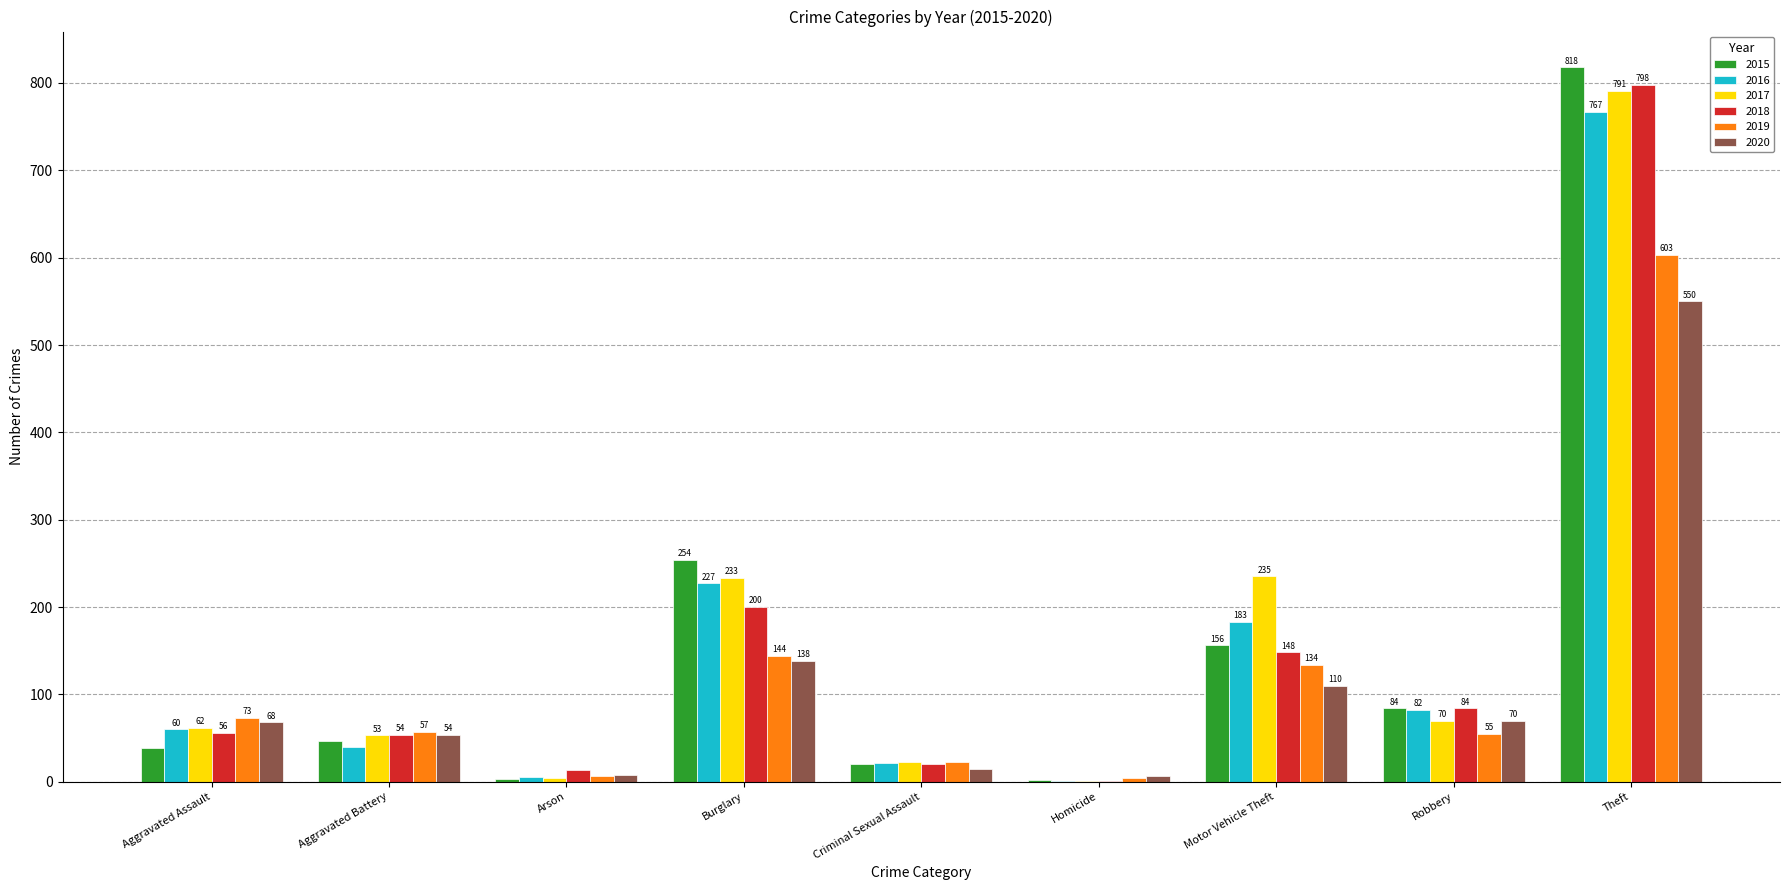

What is the approximate value of 2016 at Aggravated Assault?

60